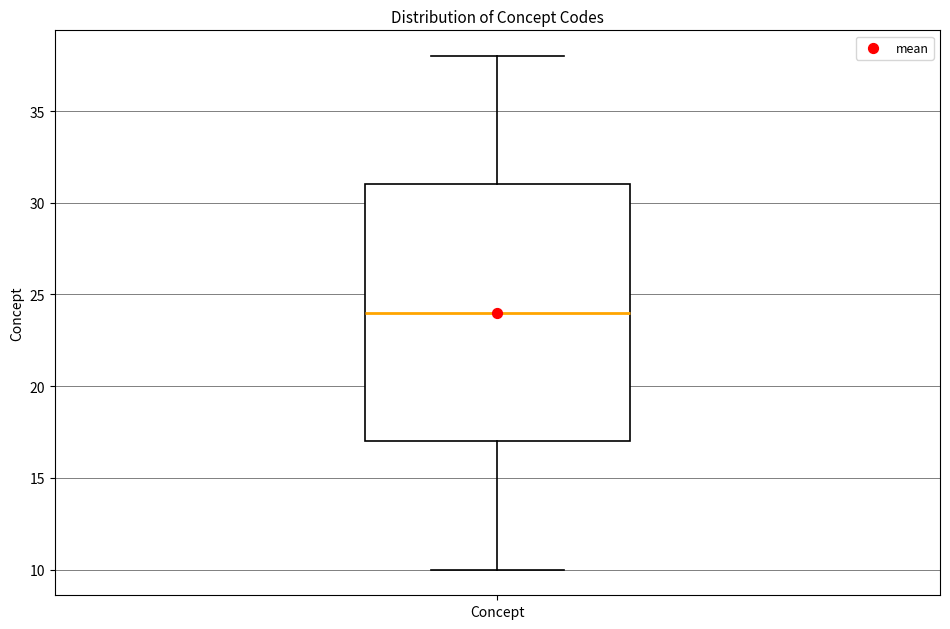

Transcribe this box plot: give where the median line is, the range the box spans, and where the two whiskers end, as read against the y-axis. The values are not printed on the chart, so give them approximately, as read against the axis.

median 24, box 17 to 31, whiskers 10 to 38